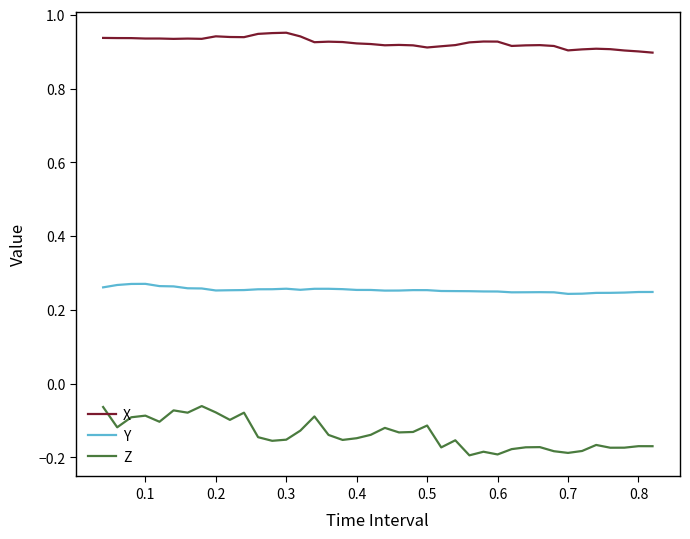

Which series has the widest spread of values?

Z